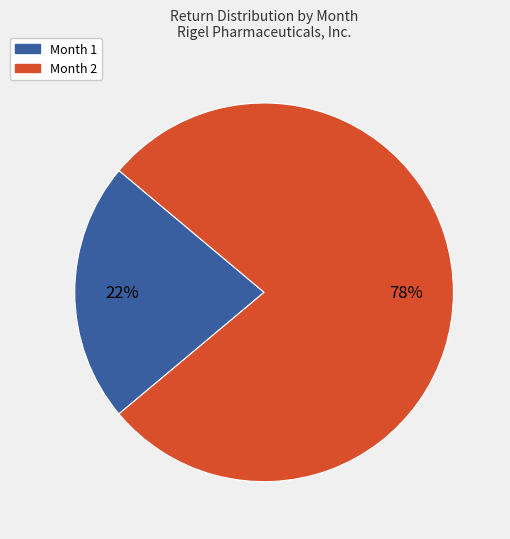

To the nearest percent, what percentage of the pie is Month 1?

22%